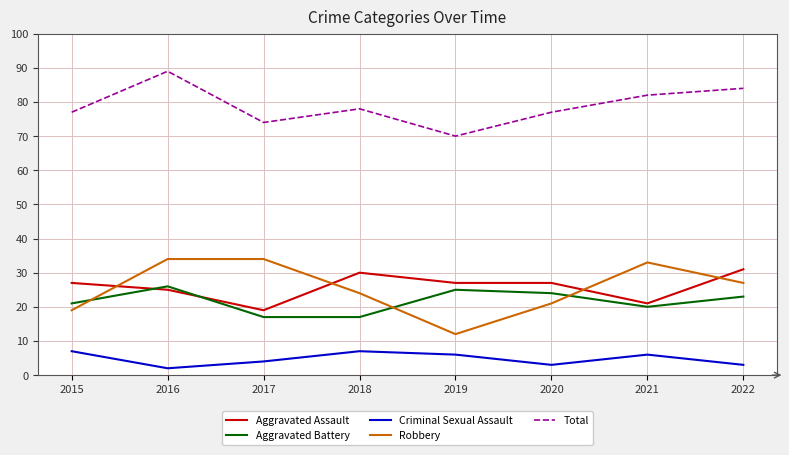

What is the difference between the highest and lowest values at 2018?

71